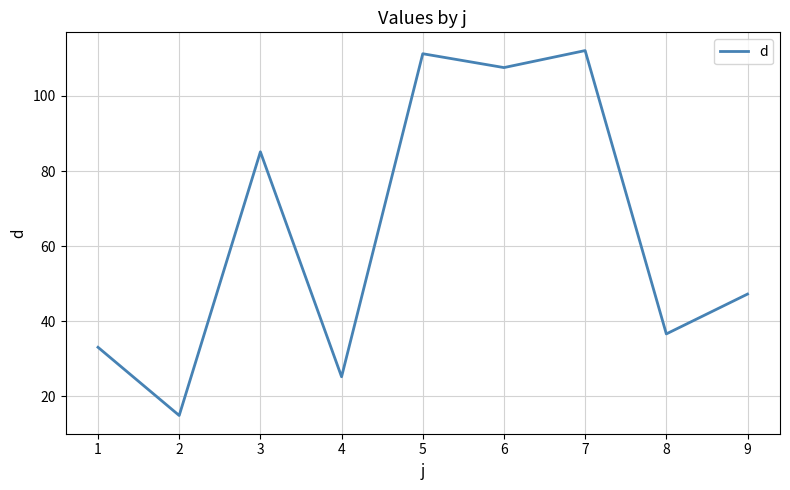

True or false: there are more than 0 points higher than both neighbors.

True